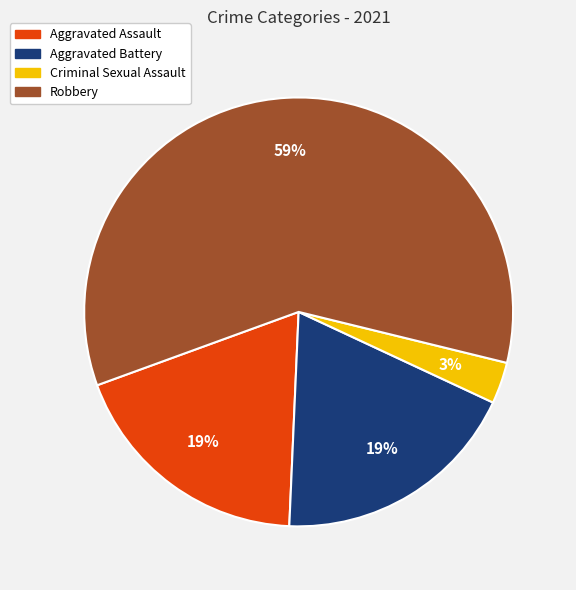

True or false: Aggravated Assault accounts for 19% of the total.

True